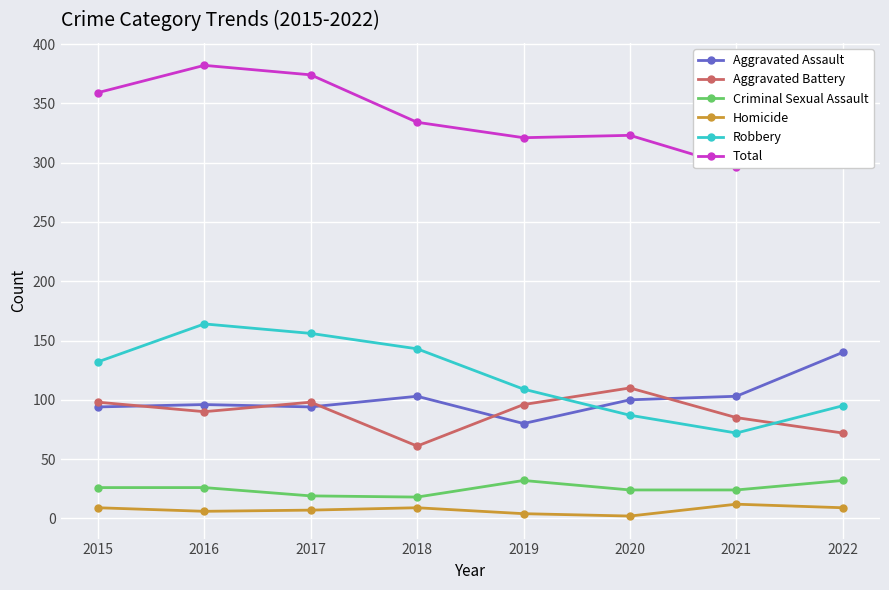

What is the minimum value for Criminal Sexual Assault?

18